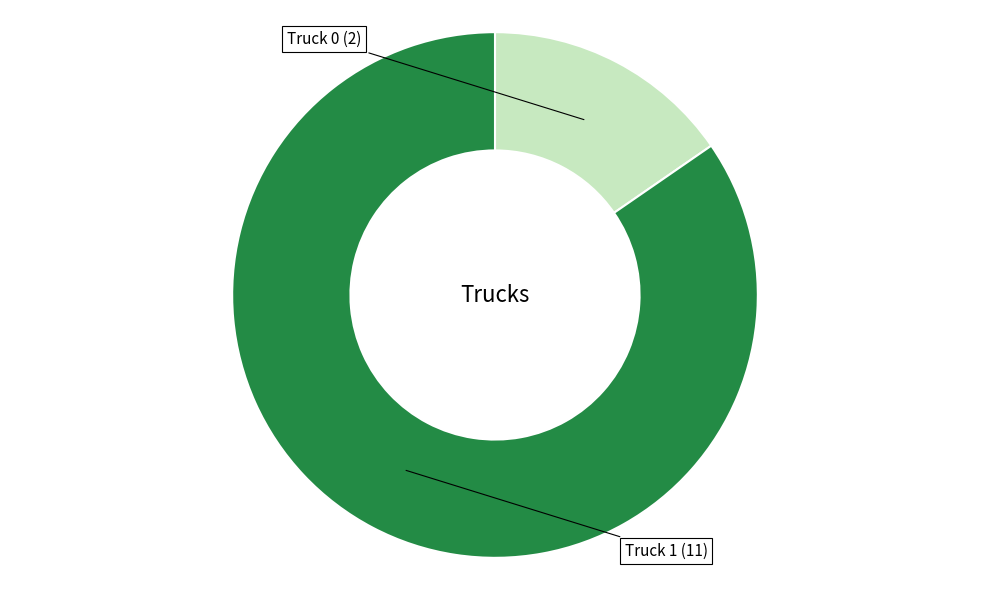

Is it true that Truck 1 is 79% of the pie?

False